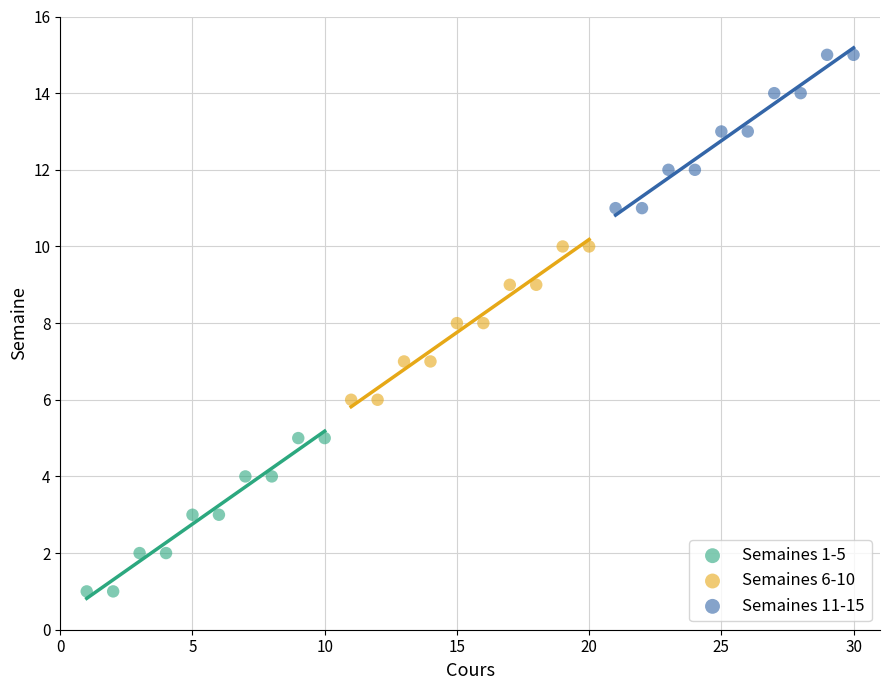

Which series reaches the maximum Y coordinate?

Semaines 11-15